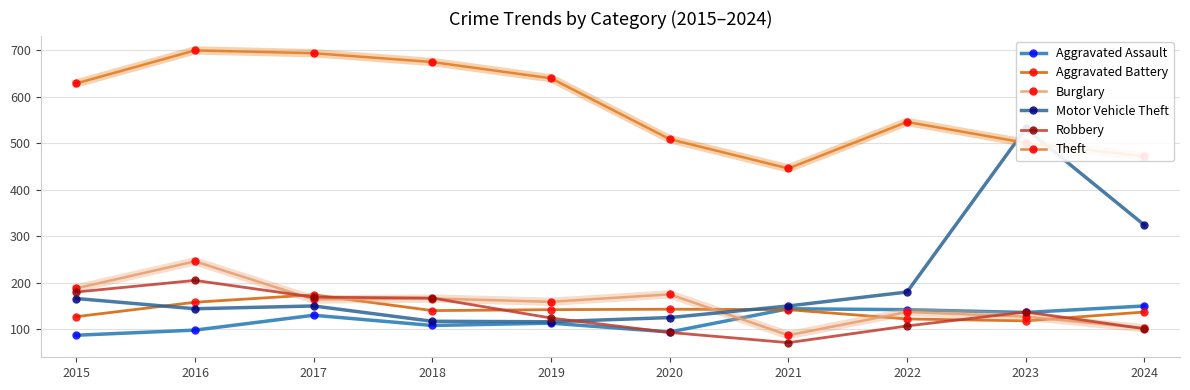

What is the value of the Aggravated Assault point at the 9th from the left?

136